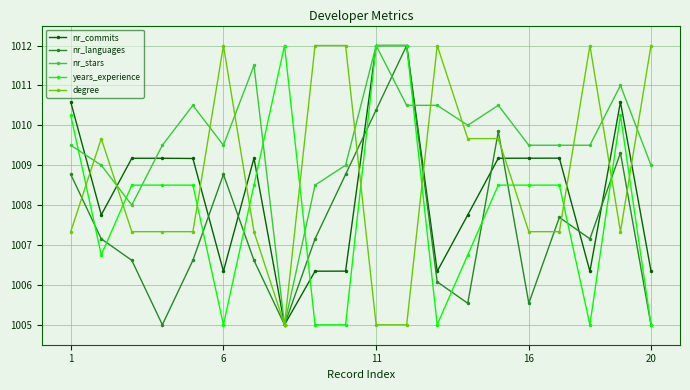

Does the chart display data point markers on the line(s)?

Yes